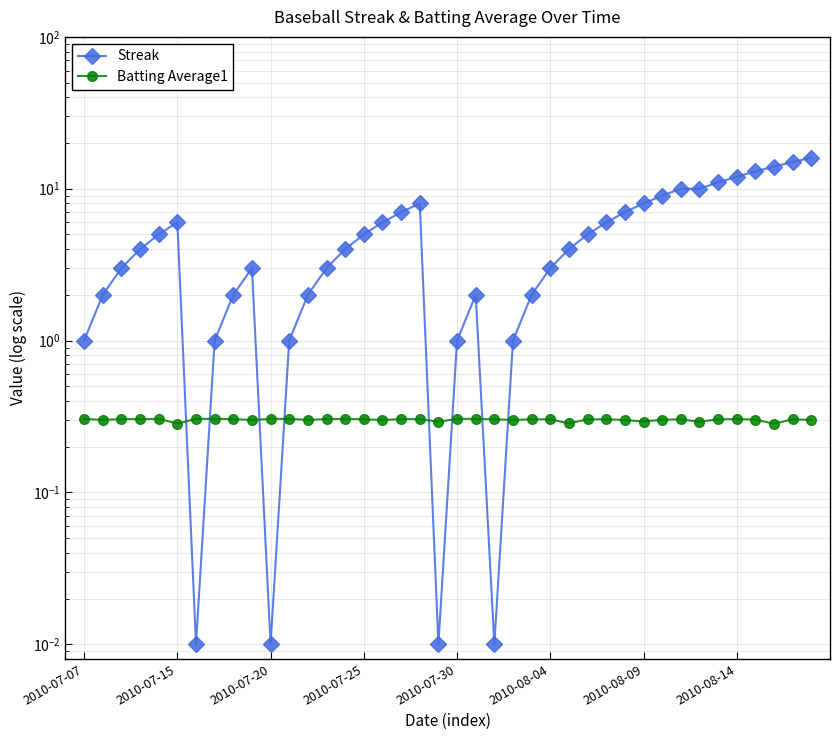

How many data points does each series have?

40